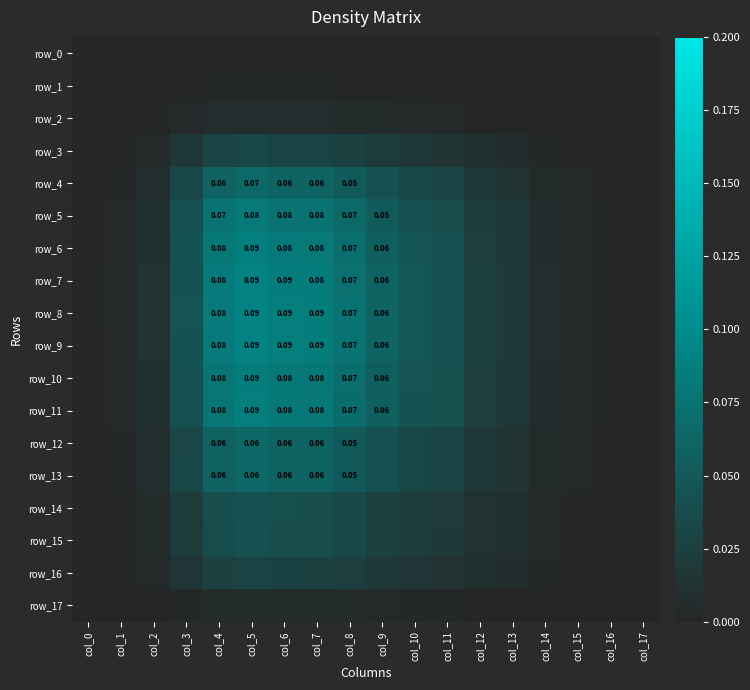

Where is row_9 nearest to the value 0?

col_0